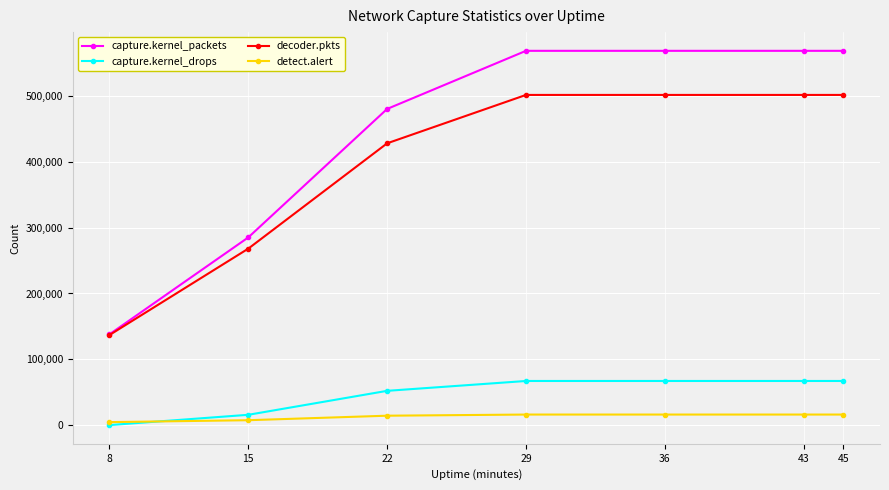

What is the value of the decoder.pkts point at the 2nd from the left?

268182